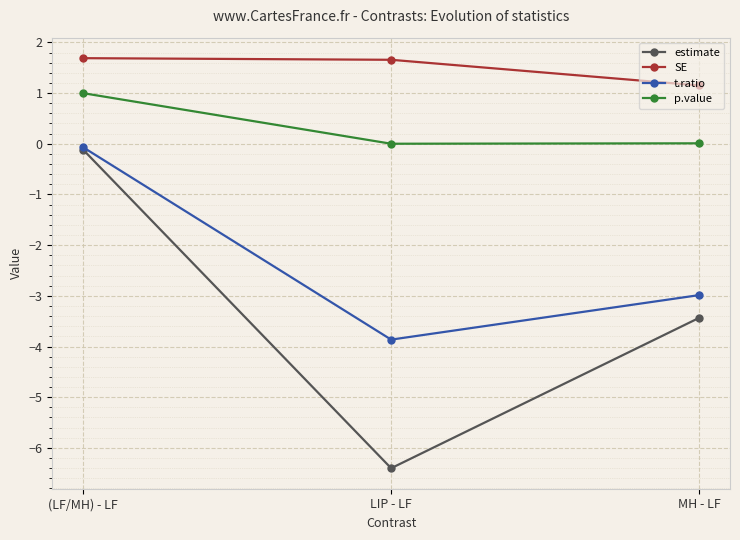

What are all the series names shown in the legend?

estimate, SE, t.ratio, p.value